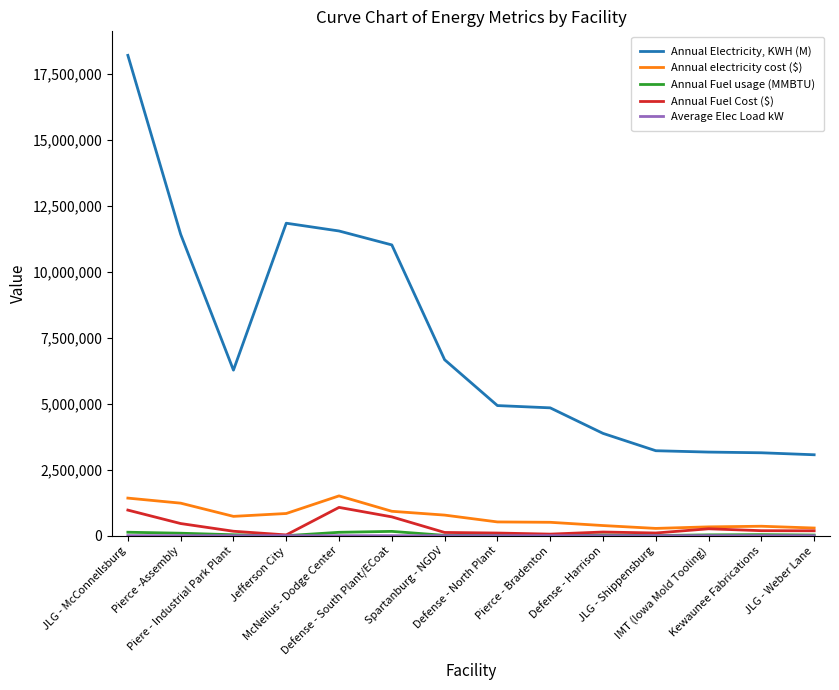

Which series has the widest spread of values?

Annual Electricity, KWH (M)